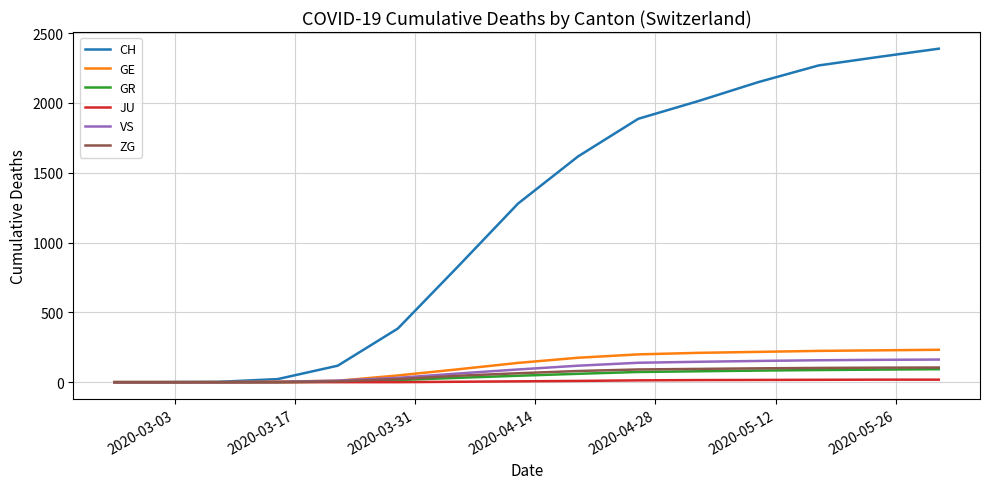

What is the greatest value displayed?

2388